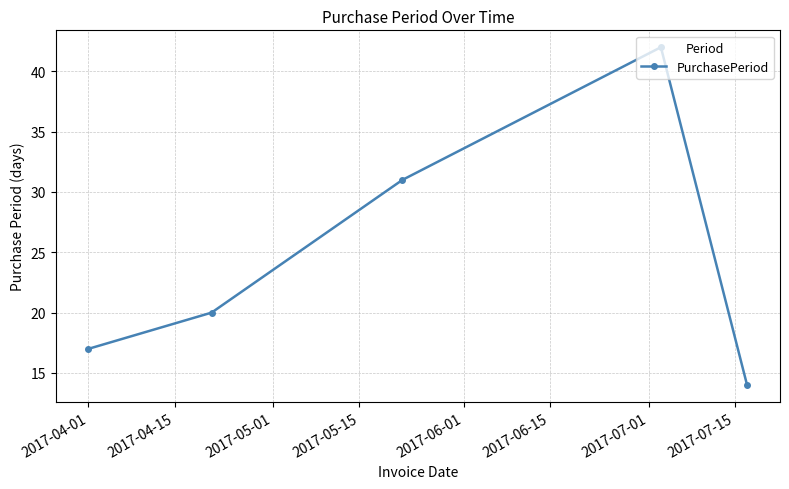

True or false: there are more than 0 points higher than both neighbors.

True